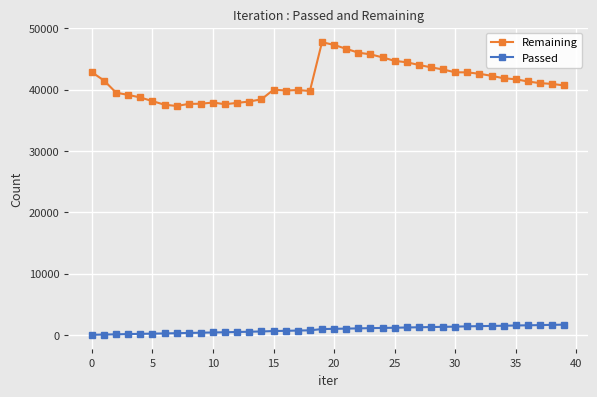

What is the difference between the second highest and second lowest values in the Passed series?

1578